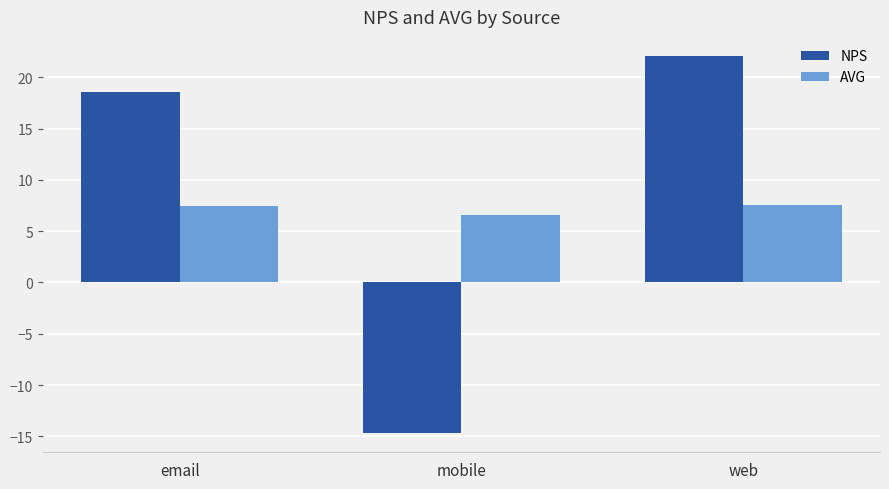

What is the label of the 1st bar from the right?

web